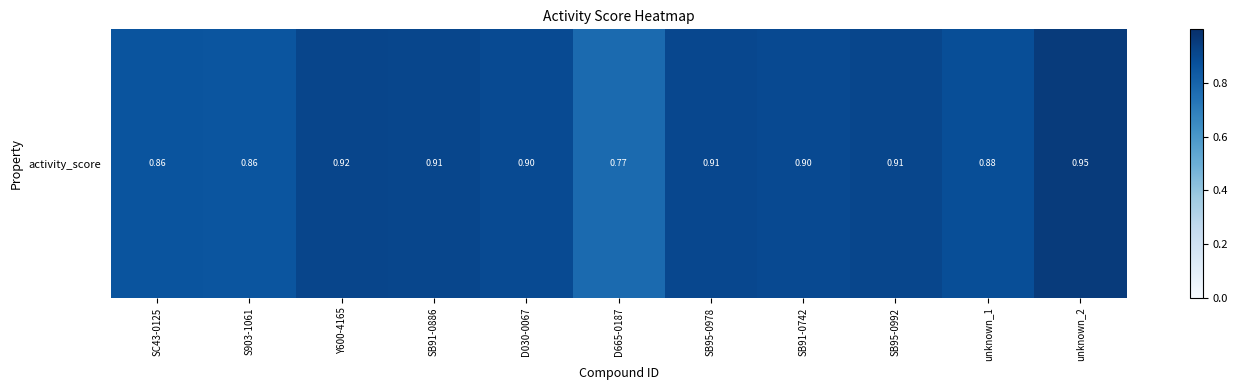

True or false: the data shows 0.9 at D030-0067.

True